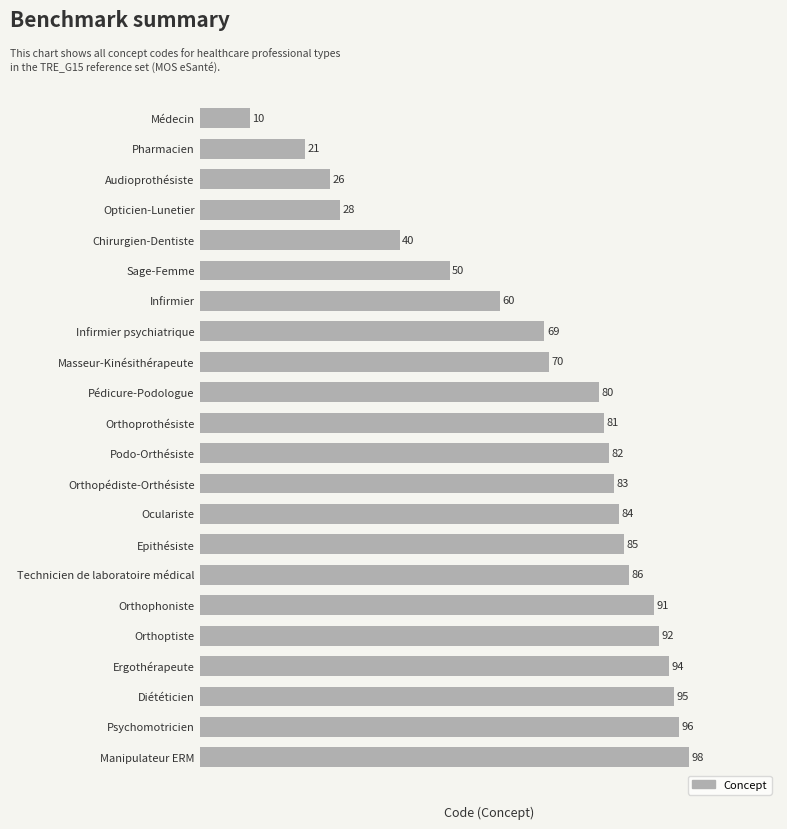

Rank the categories by value from highest to lowest.

Manipulateur ERM, Psychomotricien, Diététicien, Ergothérapeute, Orthoptiste, Orthophoniste, Technicien de laboratoire médical, Epithésiste, Oculariste, Orthopédiste-Orthésiste, Podo-Orthésiste, Orthoprothésiste, Pédicure-Podologue, Masseur-Kinésithérapeute, Infirmier psychiatrique, Infirmier, Sage-Femme, Chirurgien-Dentiste, Opticien-Lunetier, Audioprothésiste, Pharmacien, Médecin